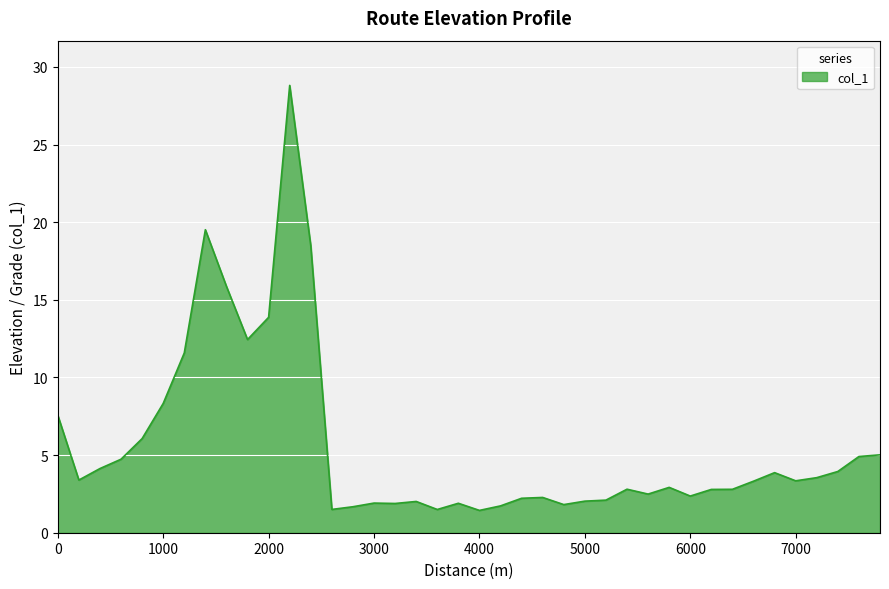

What is the difference between the maximum and minimum values?

27.4